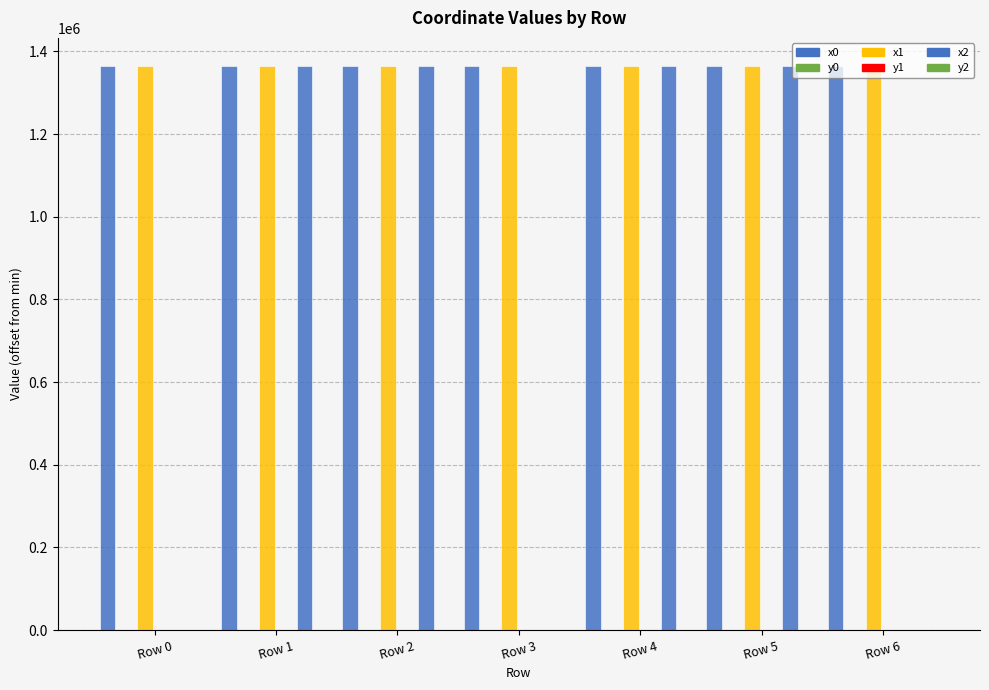

Which series has the largest total across all categories?

x0